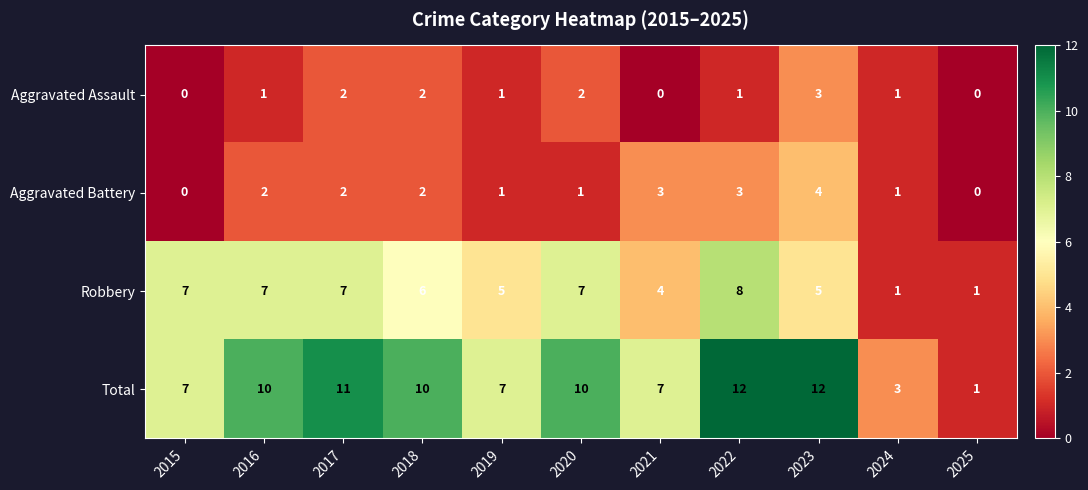

Which series has the largest total across all categories?

Total